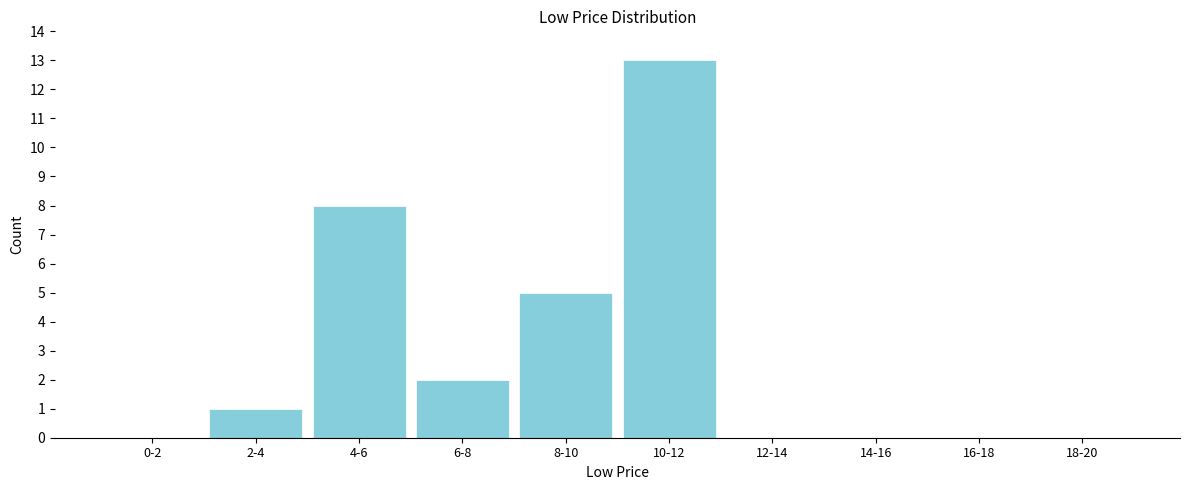

Reading right to left, extract all data points from this chart.

18-20=0	16-18=0	14-16=0	12-14=0	10-12=13	8-10=5	6-8=2	4-6=8	2-4=1	0-2=0